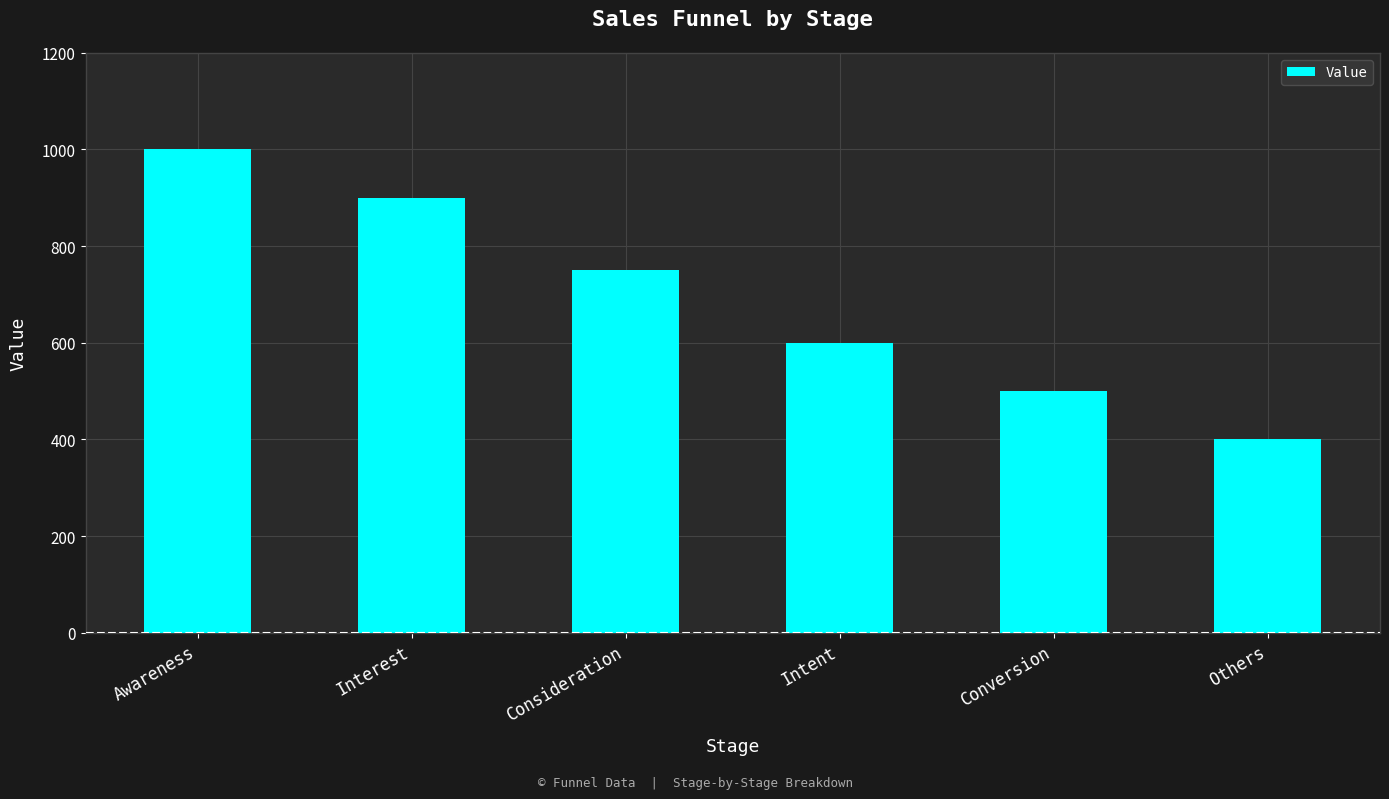

At which label does the data first exceed 750?

Awareness